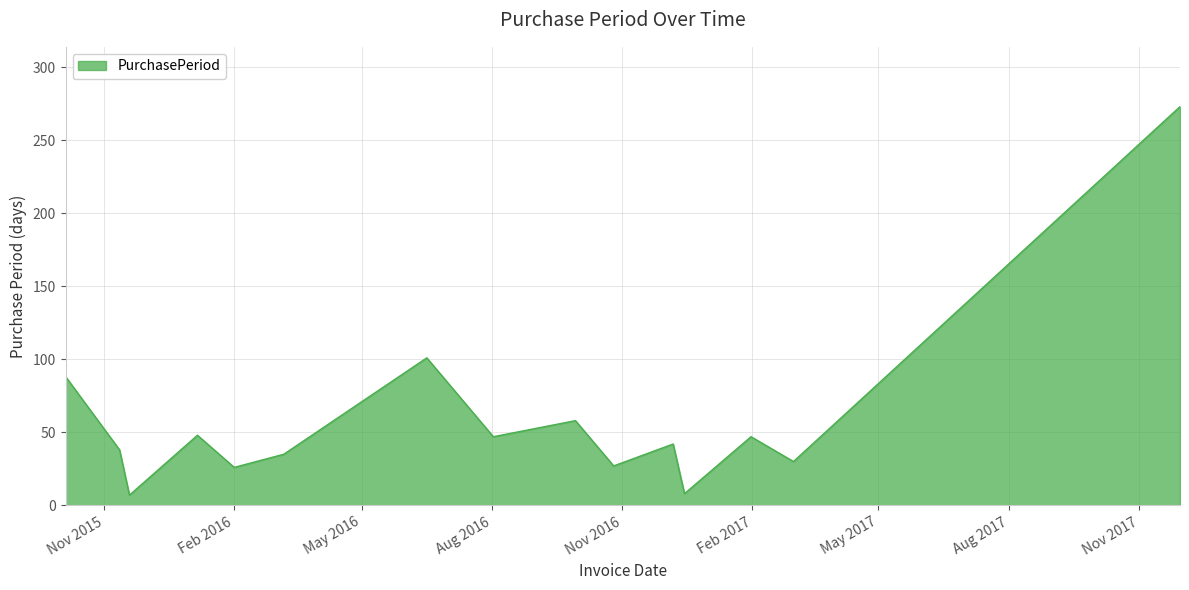

What is the smallest value displayed?

7